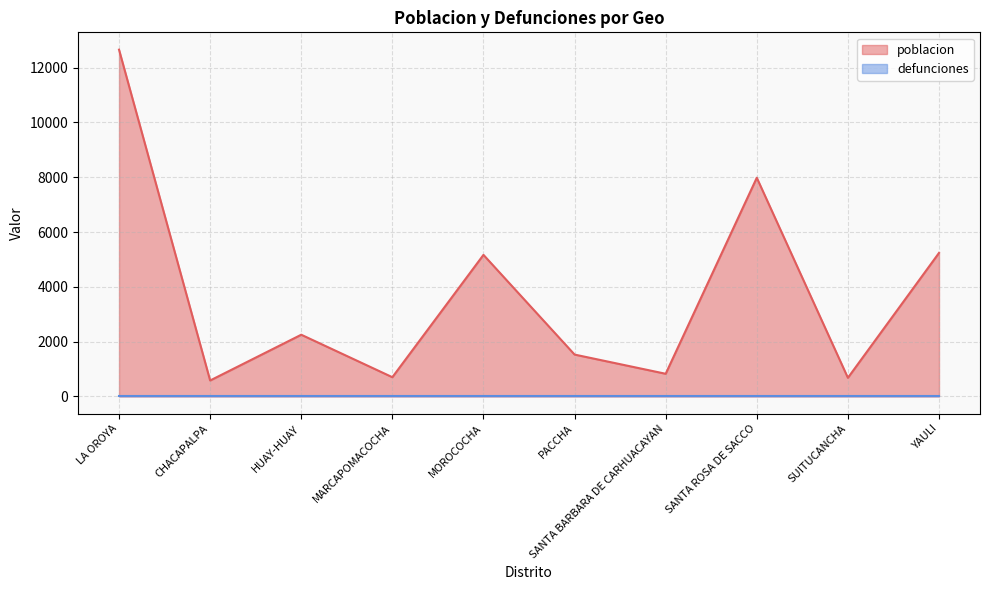

What is the maximum value shown in the chart?

12654